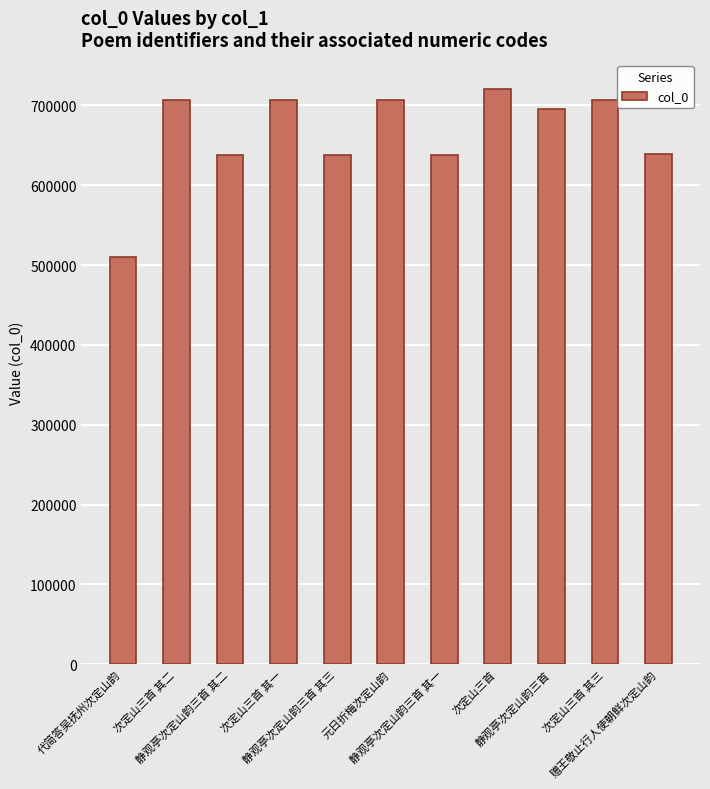

How many bars are there in total?

11